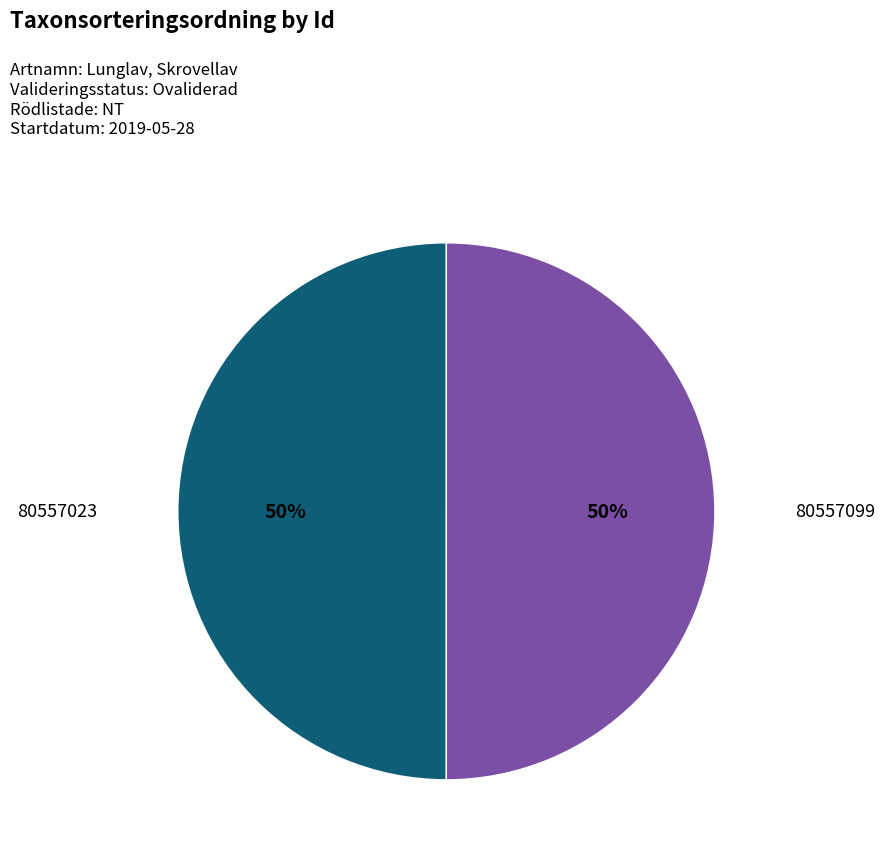

To the nearest percent, what portion does 80557099 represent?

50%